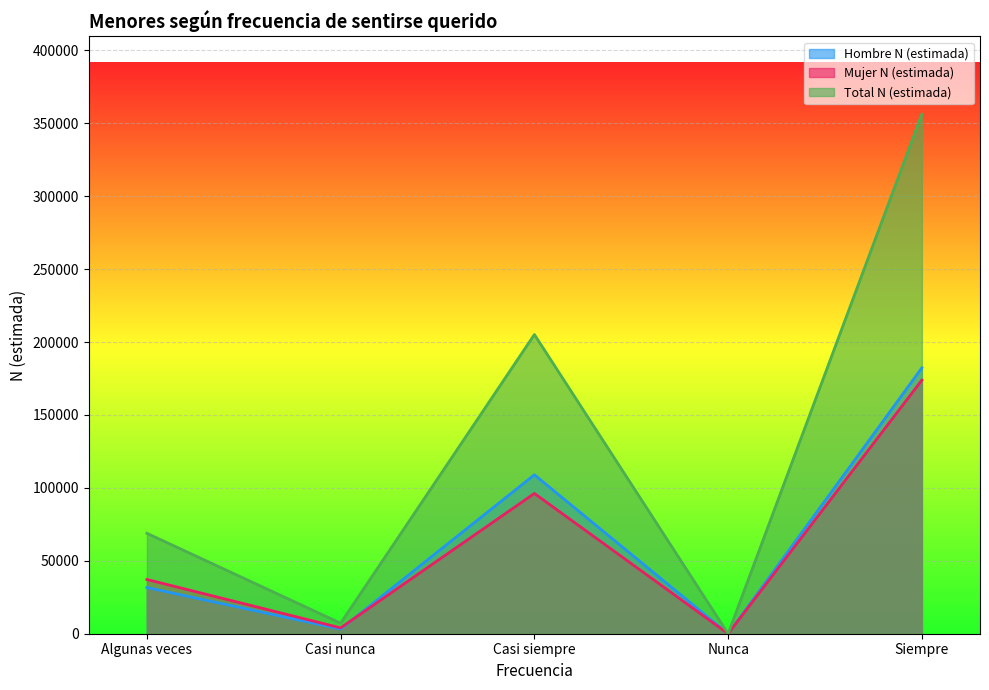

At which label is Mujer N (estimada) closest to 86944?

Casi siempre